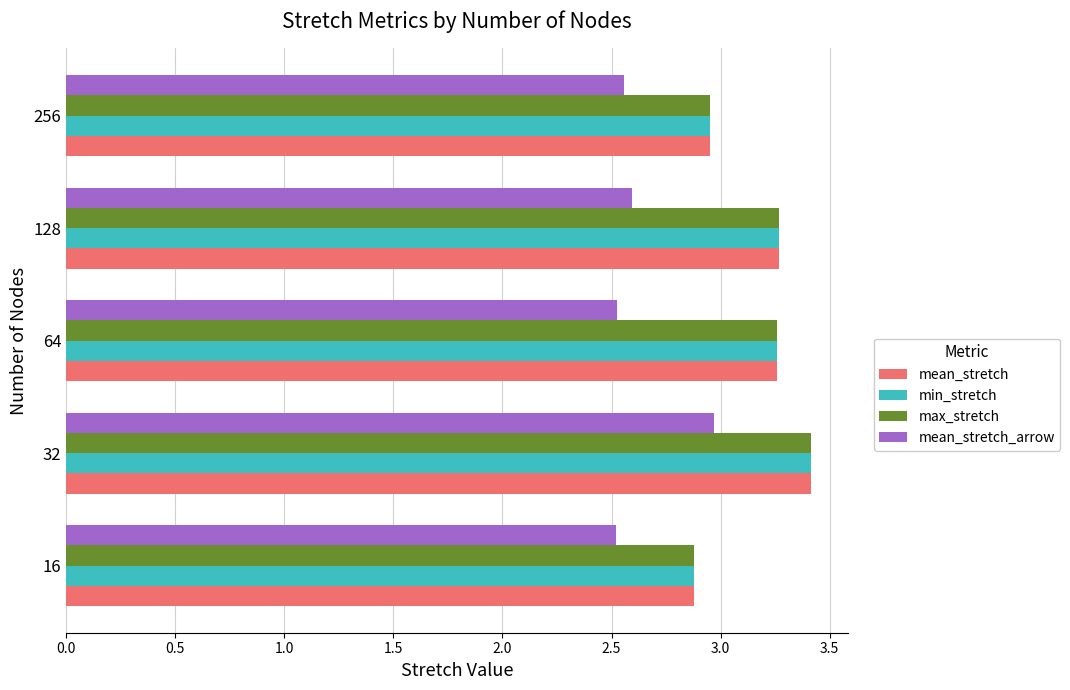

How many distinct data groups are displayed?

4